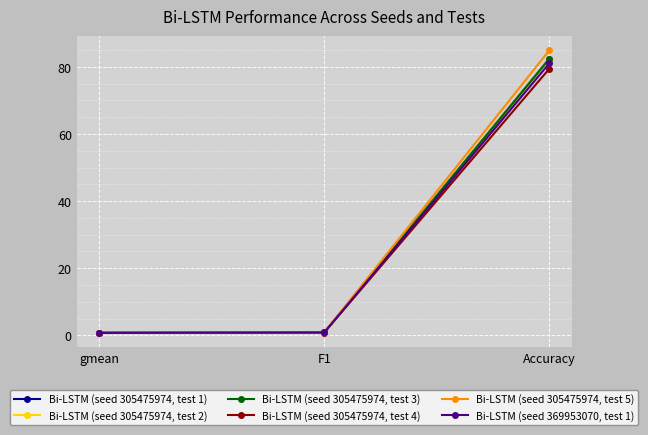

Does the chart have visible grid lines?

Yes